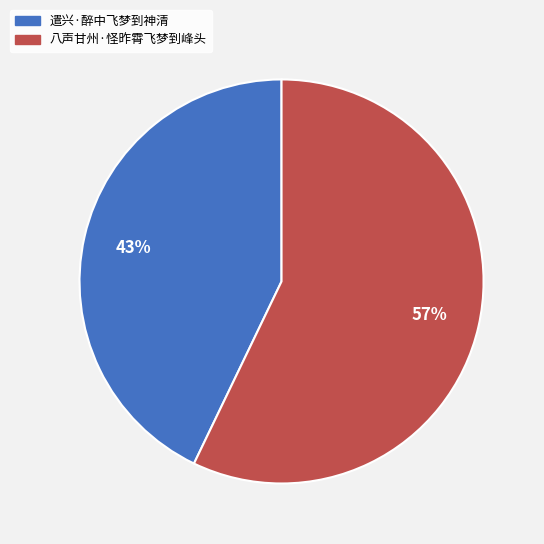

Count the number of slices in the pie.

2